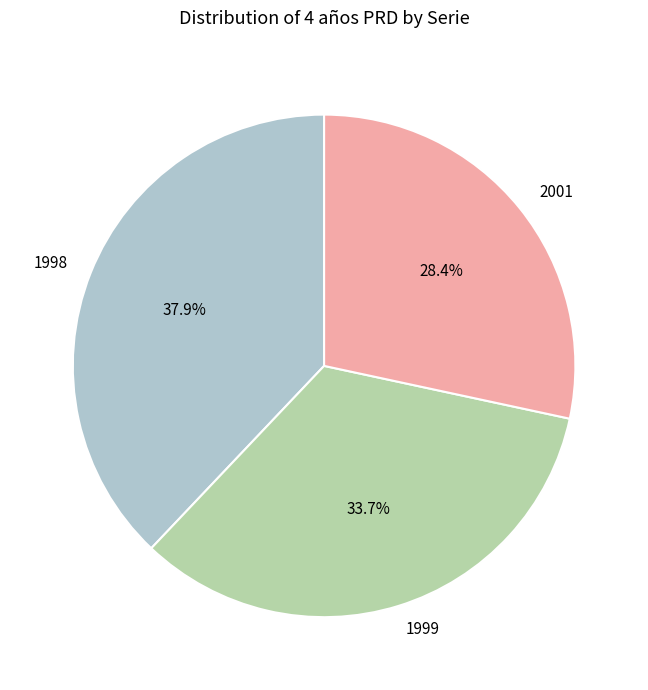

To the nearest percent, what percentage of the pie is 1999?

34%